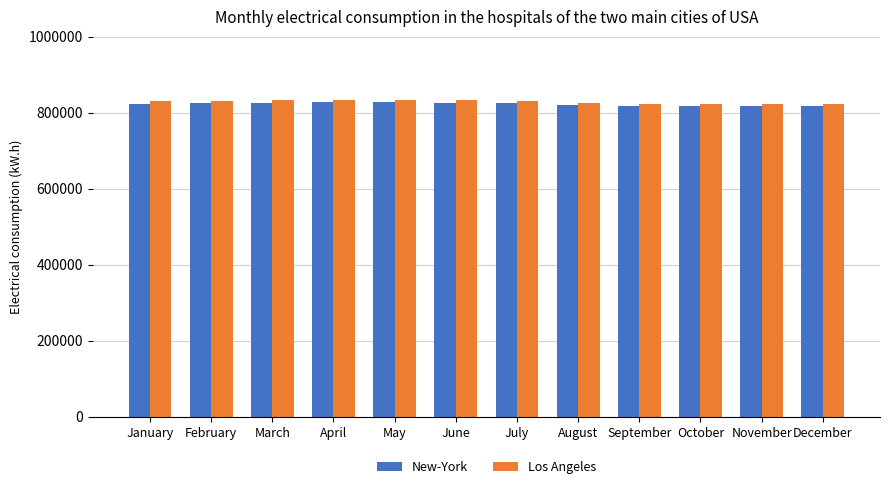

What is the total value across all series at April?

1661111.0